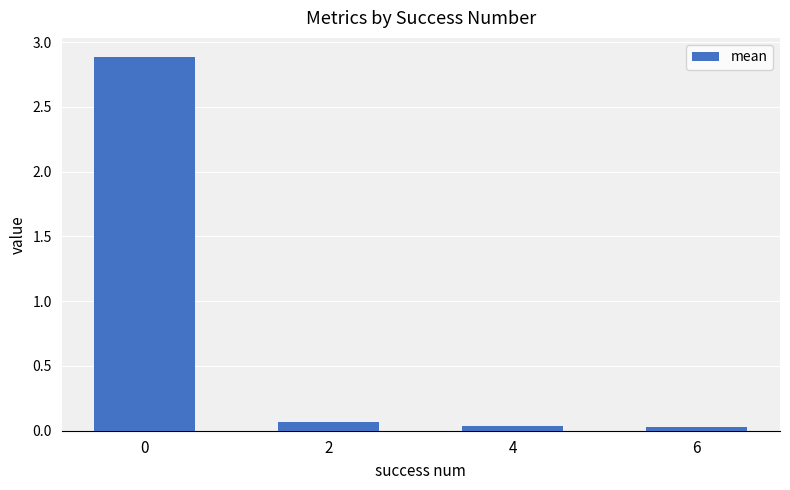

Is it true that the value at 4 is 0.0?

True